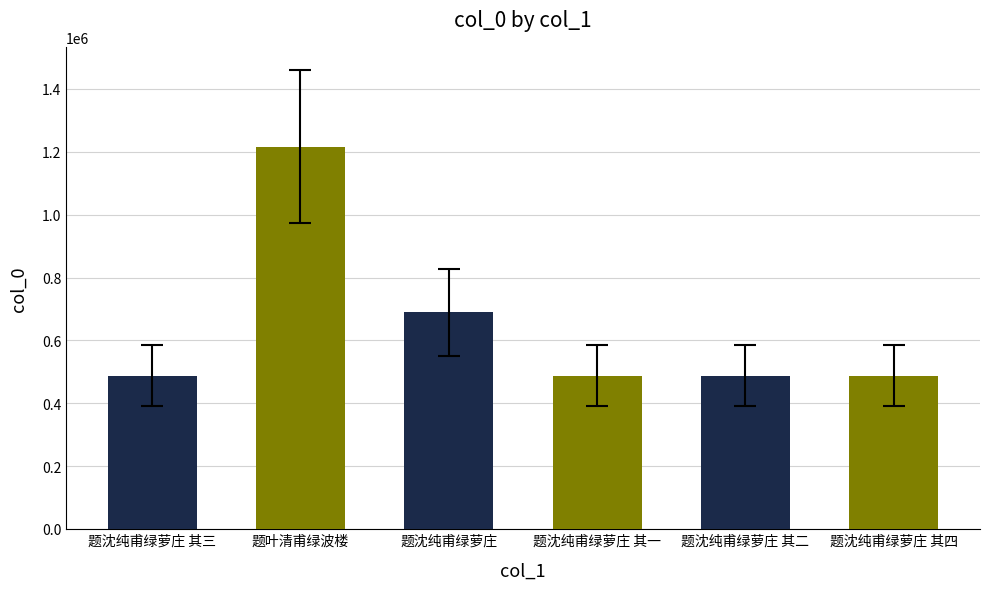

How many categories are shown in the chart?

6